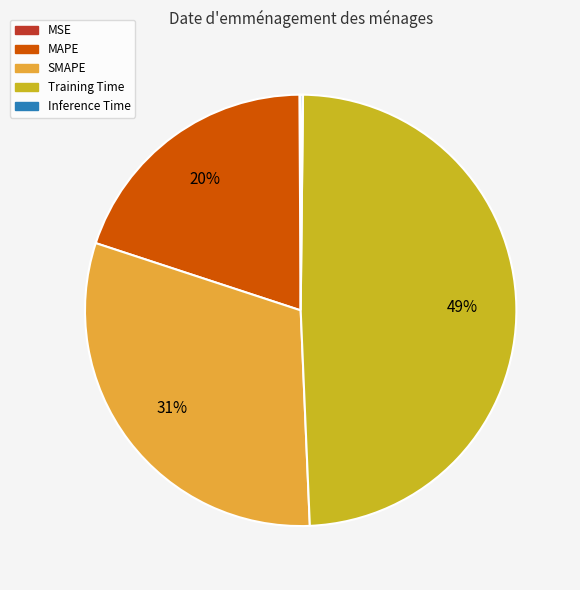

To the nearest percent, what percentage of the pie is MAPE?

20%